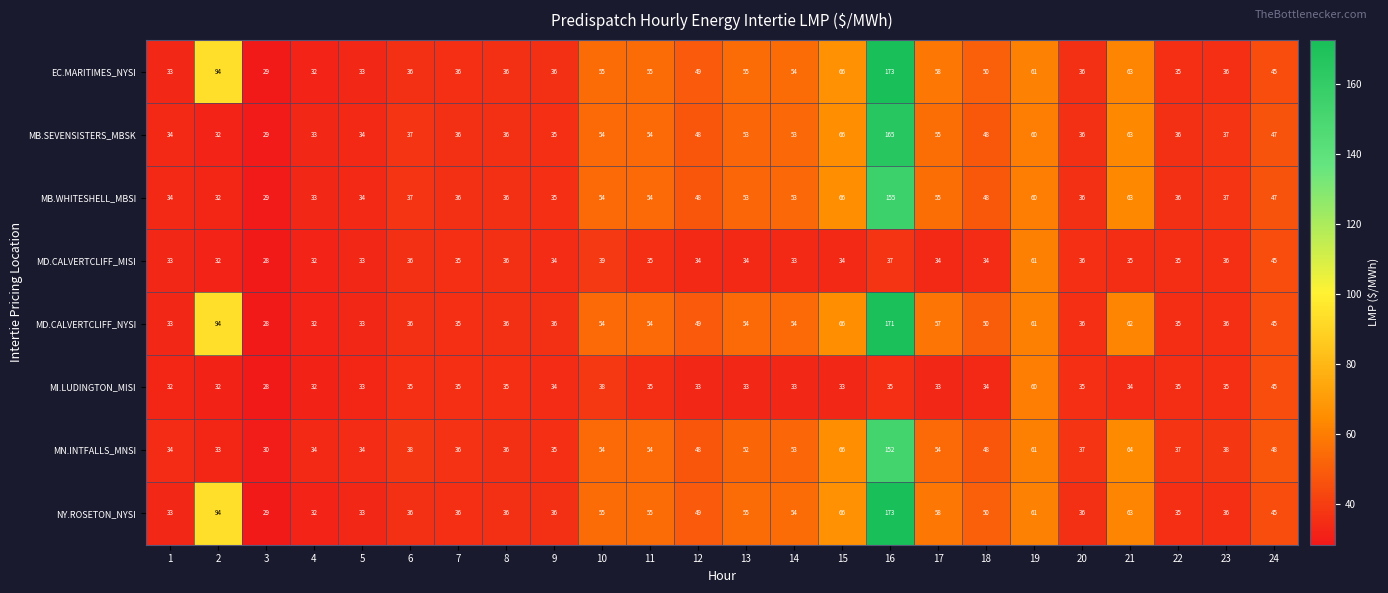

What is the spread (max minus min) of values at 21?

30